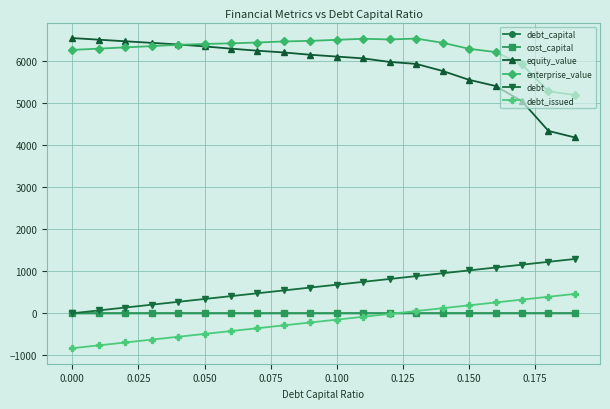

Which series has the largest range (max minus min)?

equity_value